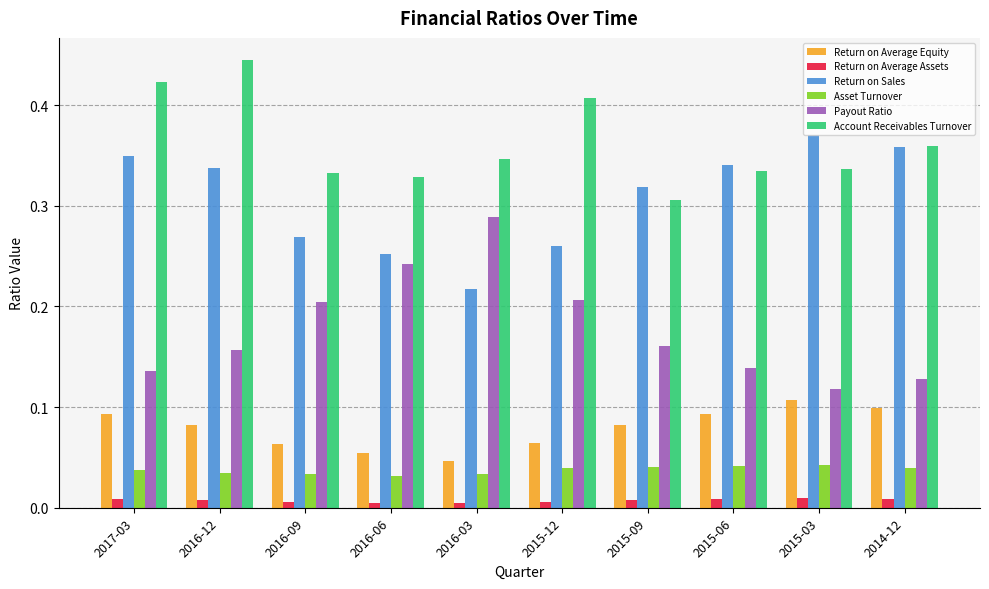

Which series has the largest total across all categories?

Account Receivables Turnover